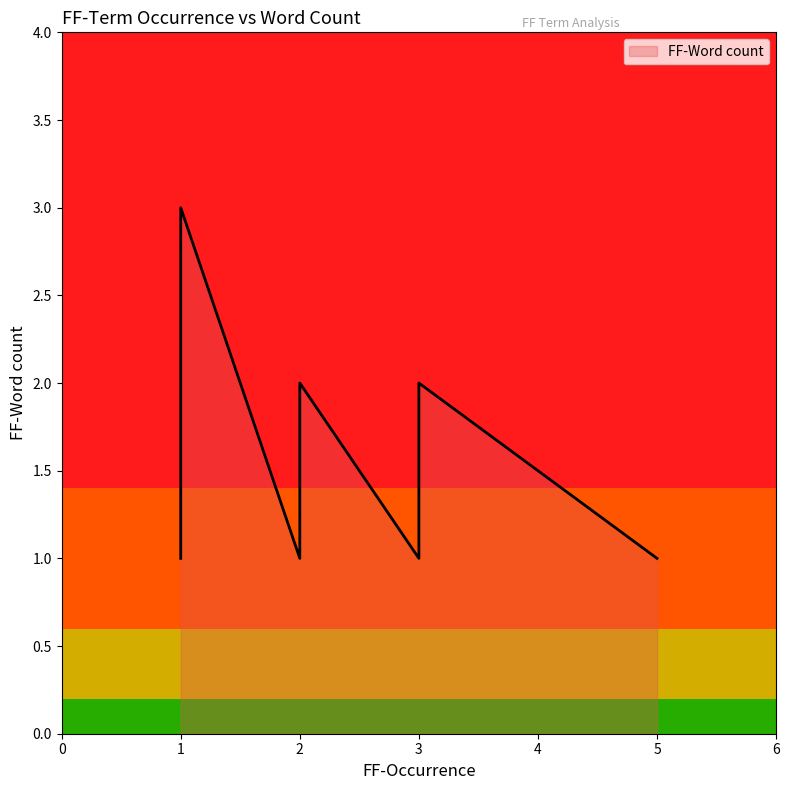

What is the minimum value shown in the chart?

1